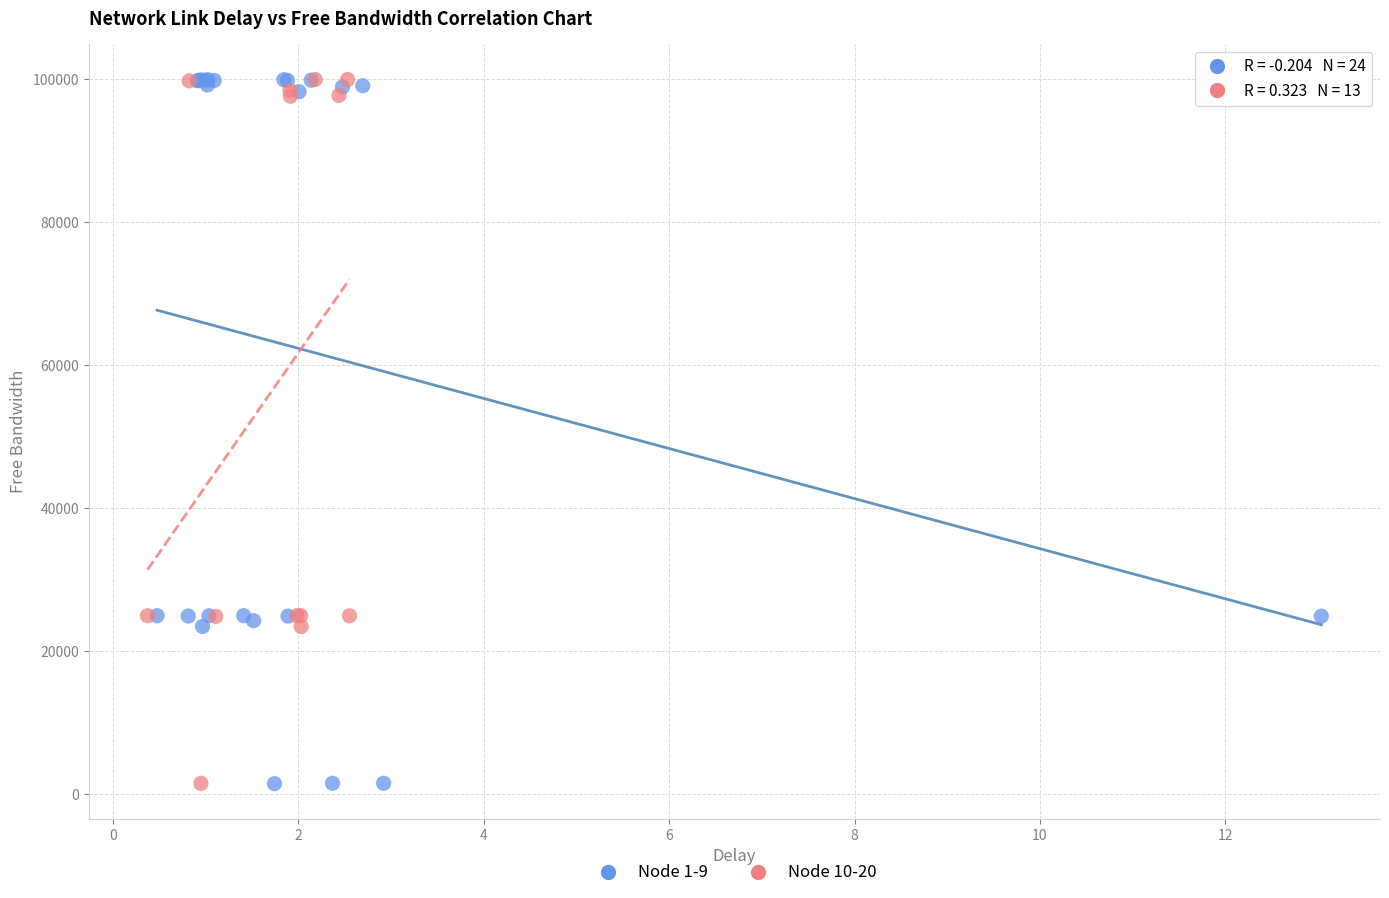

What are all the series names shown in the legend?

Node 1-9, Node 10-20